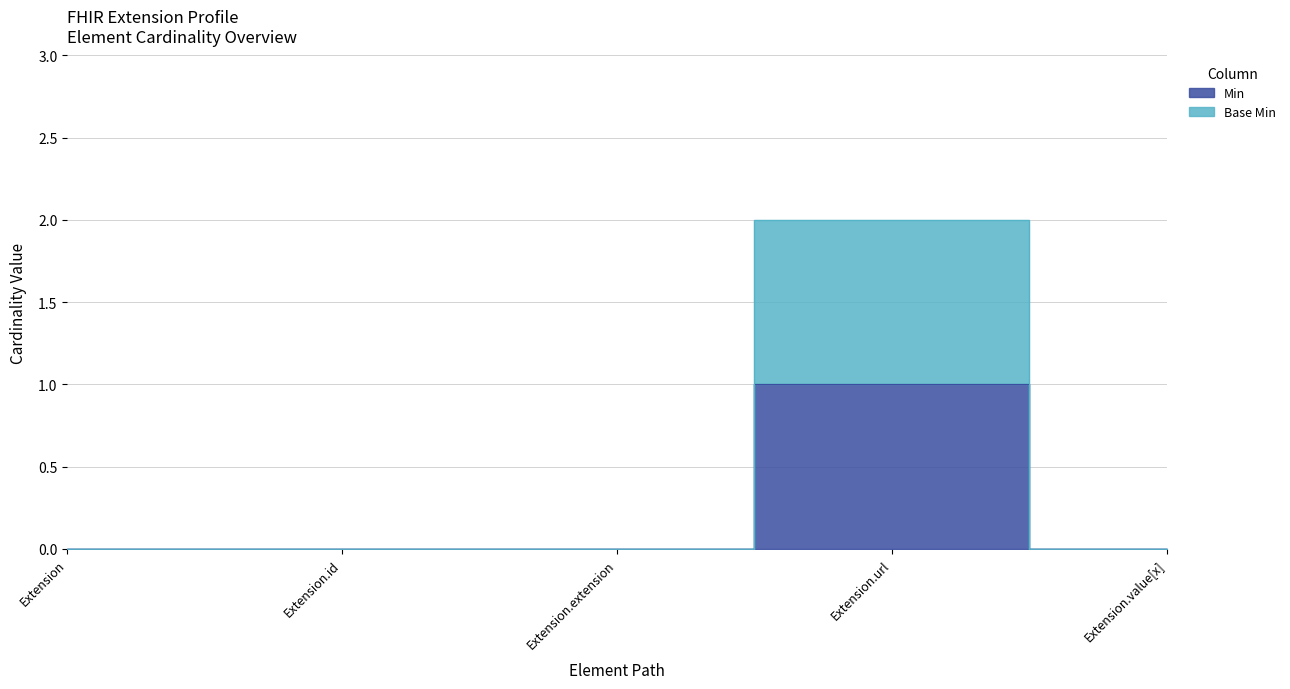

Reading left to right, what are all the values shown in this chart?

Min: 0	0	0	1	0
Base Min: 0	0	0	2	0